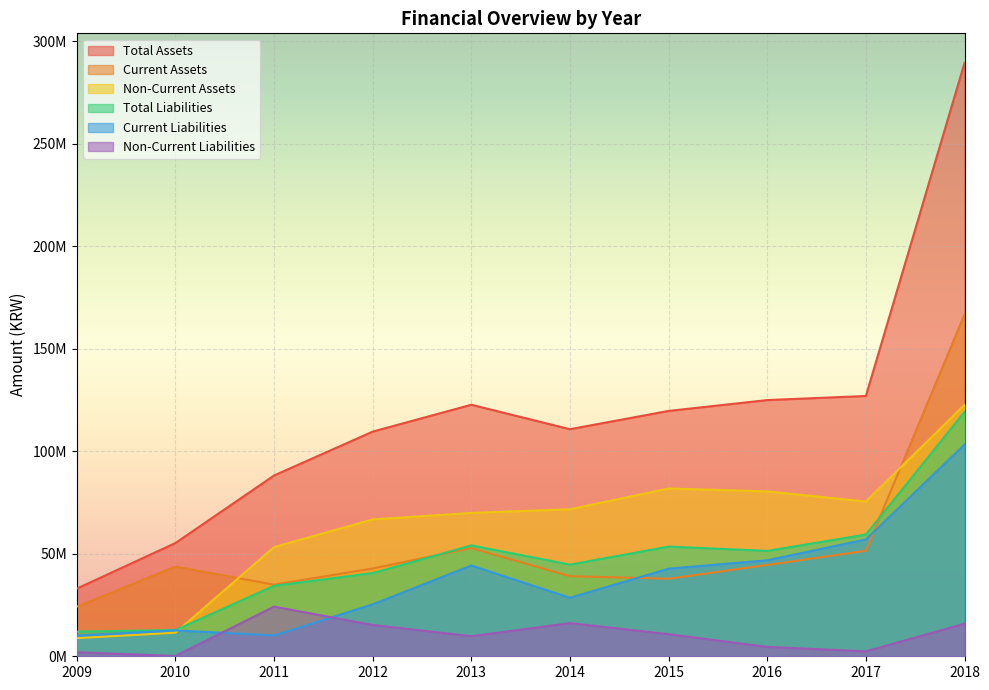

What are all the series names shown in the legend?

Total Assets, Current Assets, Non-Current Assets, Total Liabilities, Current Liabilities, Non-Current Liabilities